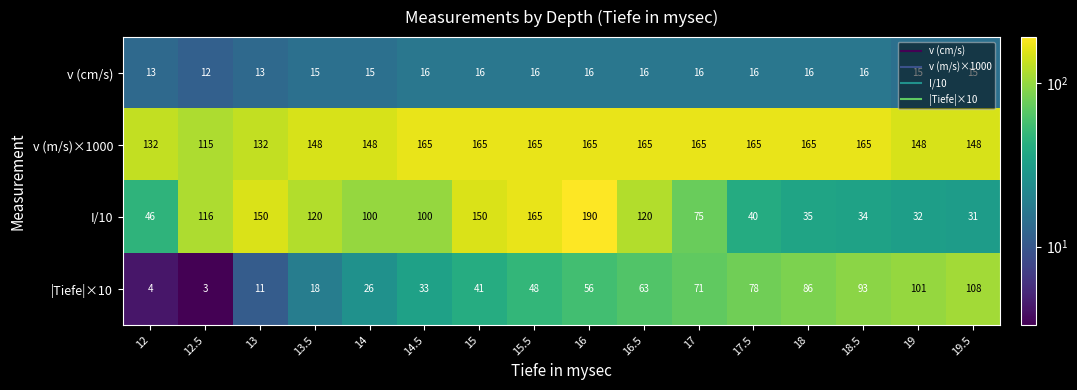

How many series are shown in this chart?

4